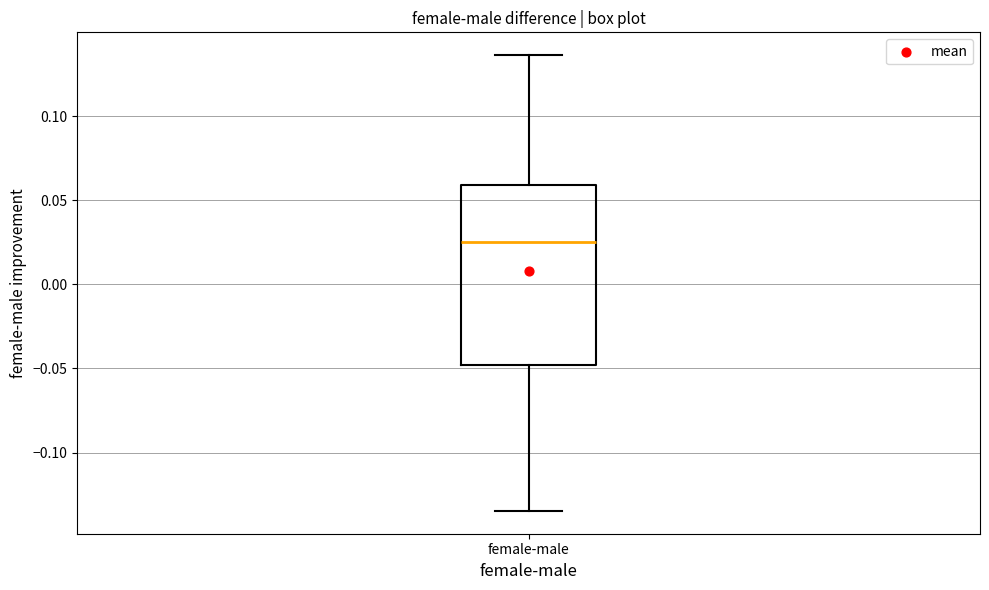

Read this box plot against the y-axis: the position of the median line, the range covered by the box, and the ends of both whiskers. The values are not printed on the chart, so give them approximately, as read against the axis.

median 0.025, box -0.050 to 0.060, whiskers -0.135 to 0.135